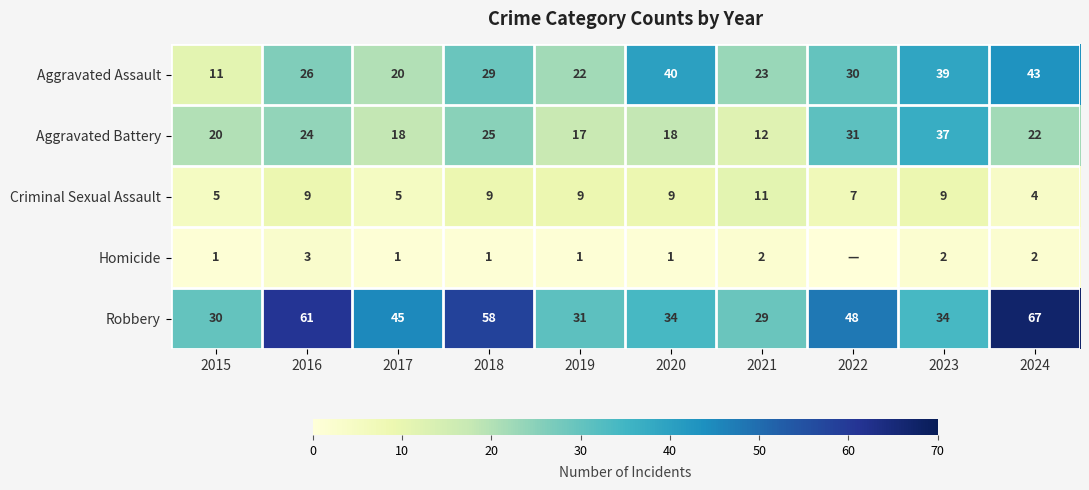

Rank the series at 2017 from highest to lowest value.

Robbery, Aggravated Assault, Aggravated Battery, Criminal Sexual Assault, Homicide